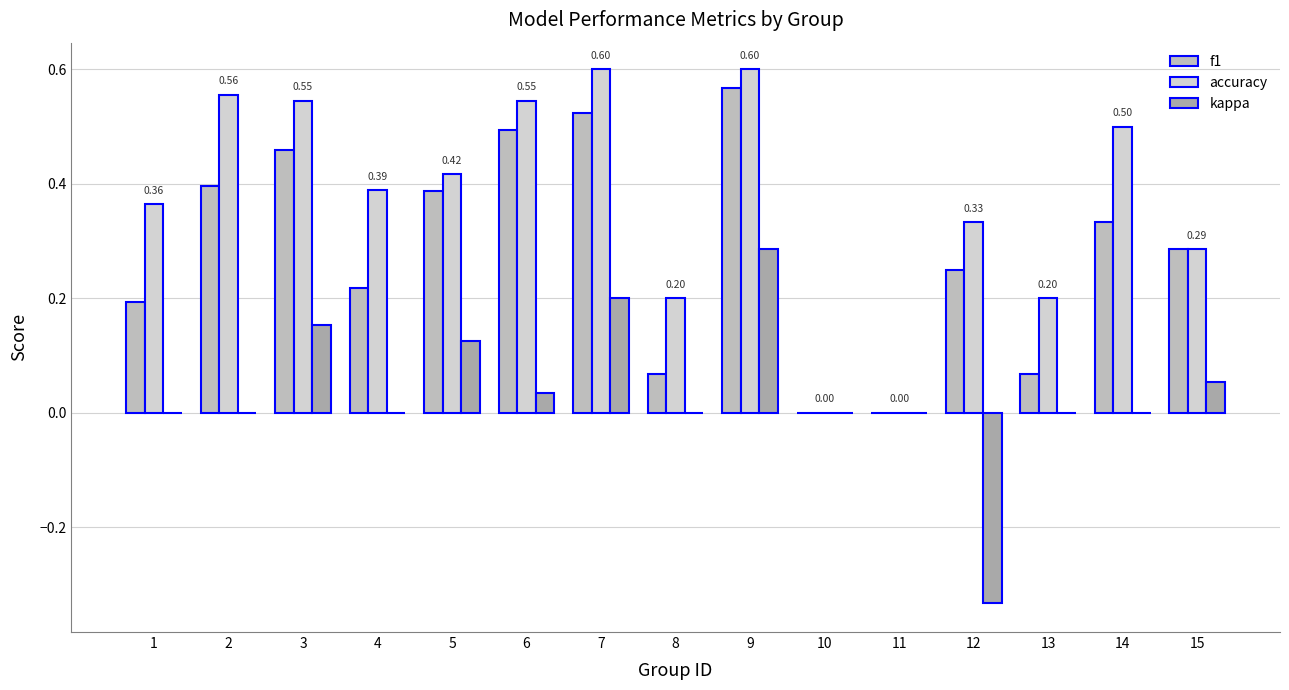

List the series in order of their overall mean, lowest first.

kappa, f1, accuracy